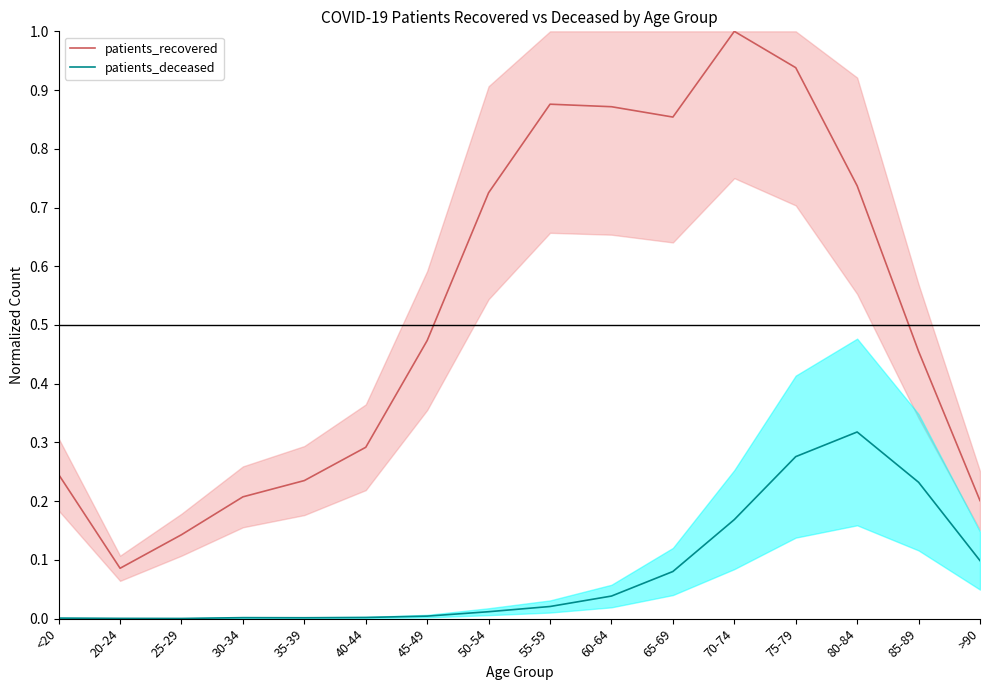

Does the chart have visible grid lines?

No